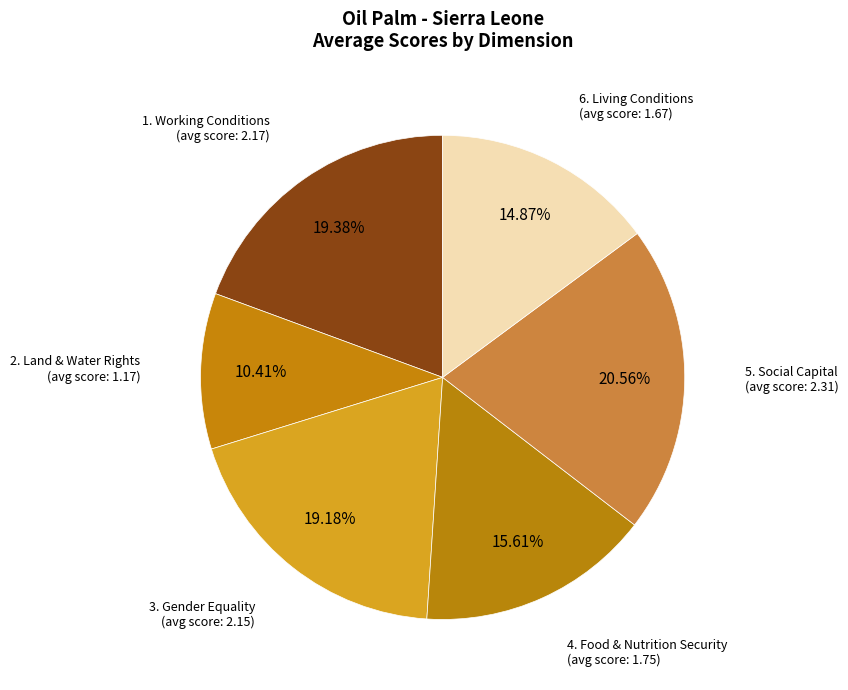

What is the ratio of the value at 6. Living Conditions to the value at 3. Gender Equality?

0.8